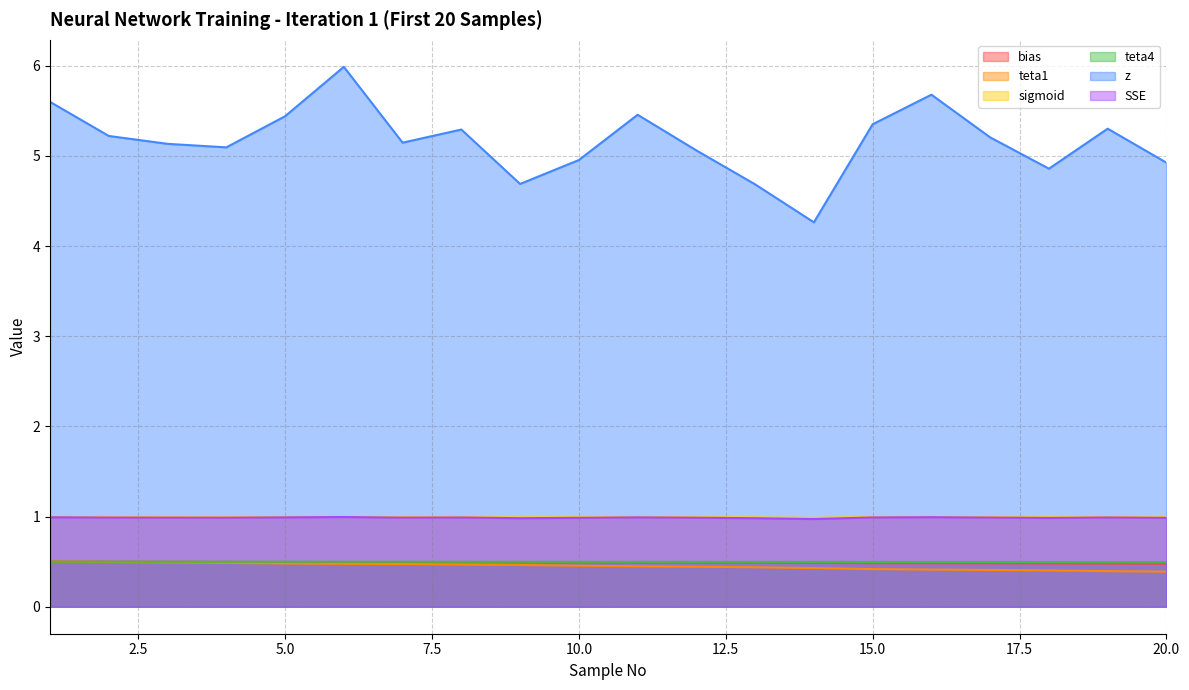

What is the lowest value of the bias series?

0.5